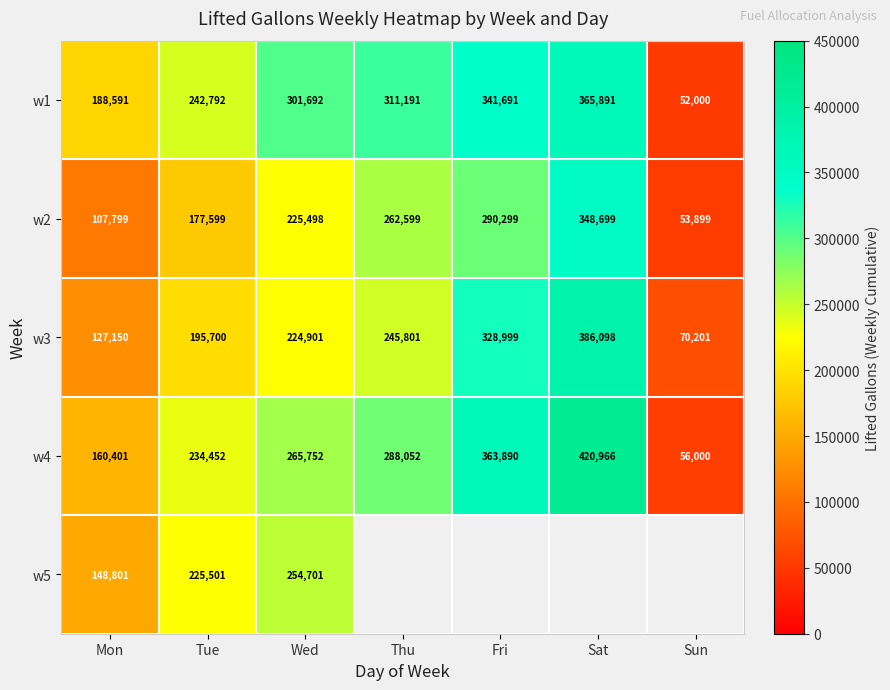

Is the value of w2 at Fri greater than the value of w3 at Sat?

No